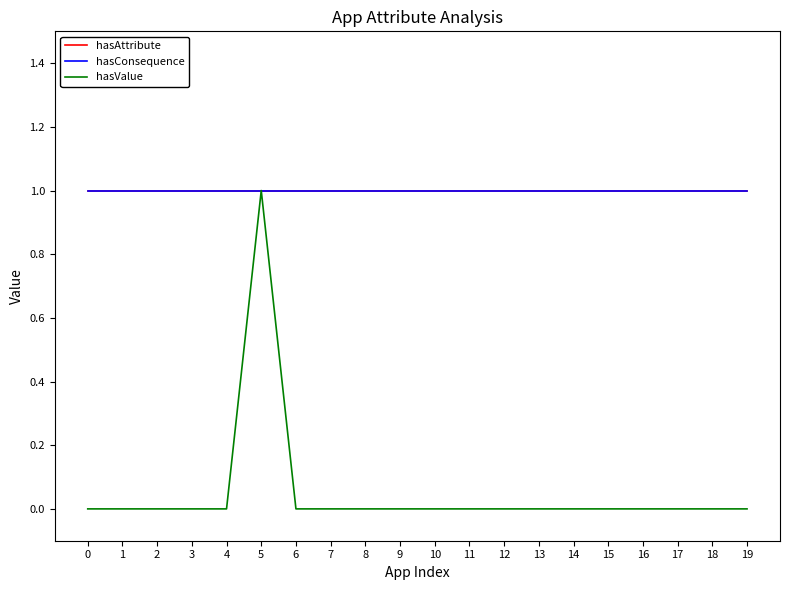

Reading right to left, transcribe all the data shown in this chart.

hasAttribute: 19=1	18=1	17=1	16=1	15=1	14=1	13=1	12=1	11=1	10=1	9=1	8=1	7=1	6=1	5=1	4=1	3=1	2=1	1=1	0=1
hasConsequence: 19=1	18=1	17=1	16=1	15=1	14=1	13=1	12=1	11=1	10=1	9=1	8=1	7=1	6=1	5=1	4=1	3=1	2=1	1=1	0=1
hasValue: 19=0	18=0	17=0	16=0	15=0	14=0	13=0	12=0	11=0	10=0	9=0	8=0	7=0	6=0	5=1	4=0	3=0	2=0	1=0	0=0